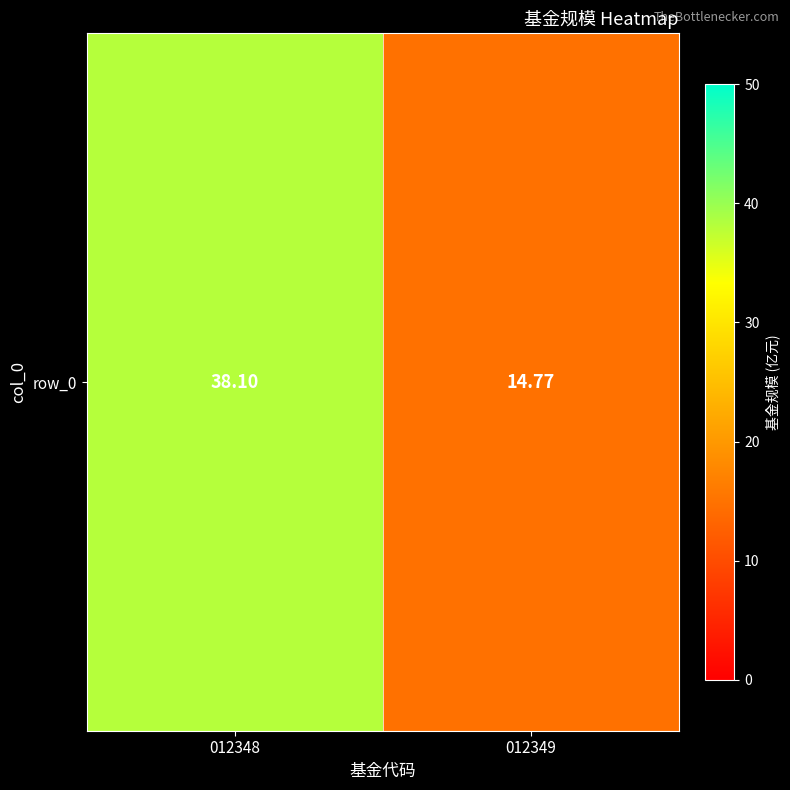

Reading left to right, extract all data points from this chart.

012348=38.1	012349=14.8